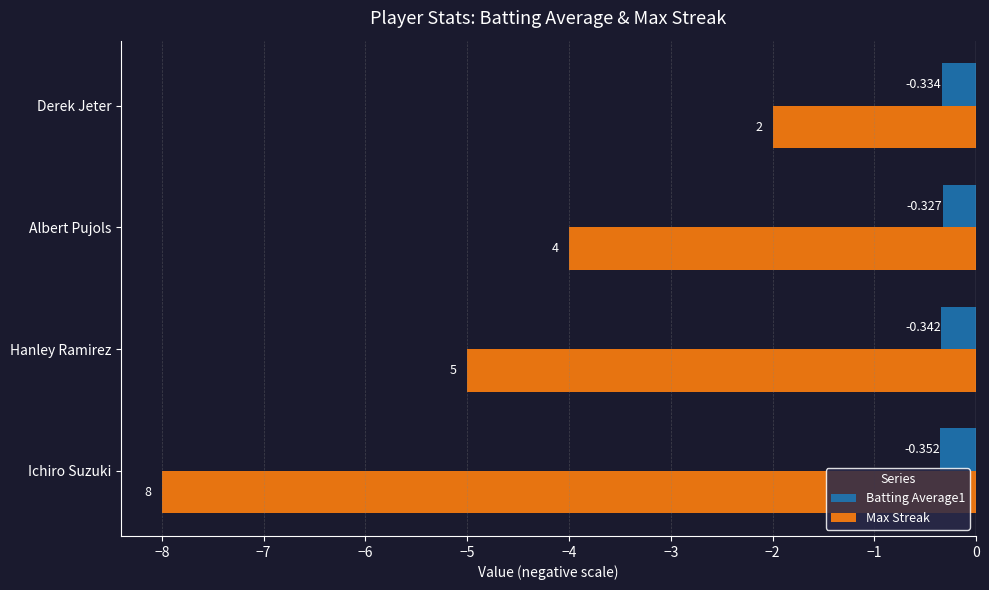

What are all the series names shown in the legend?

Batting Average1, Max Streak